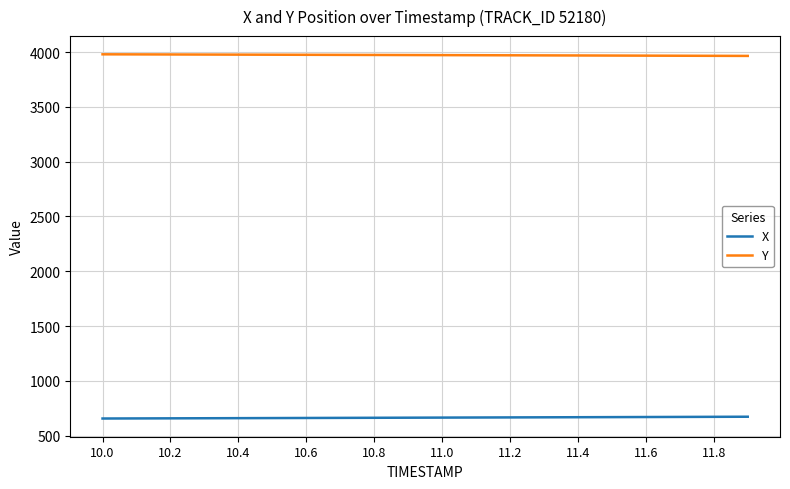

What is the highest value of the Y series?

3979.0